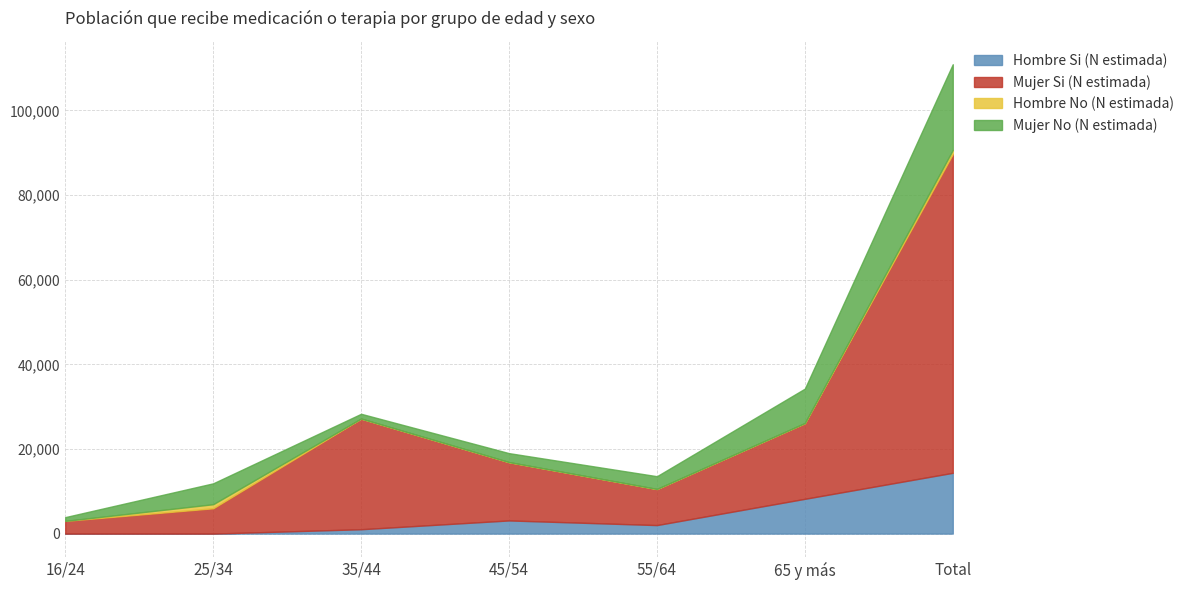

Reading right to left, what are all the values shown in this chart?

Hombre Si (N estimada): 14365	8218	2009	3109	1030	0	0
Mujer Si (N estimada): 75343	17895	8530	13778	26150	5985	3004
Hombre No (N estimada): 959	0	0	0	0	959	0
Mujer No (N estimada): 20257	8149	3023	2127	1135	4937	888